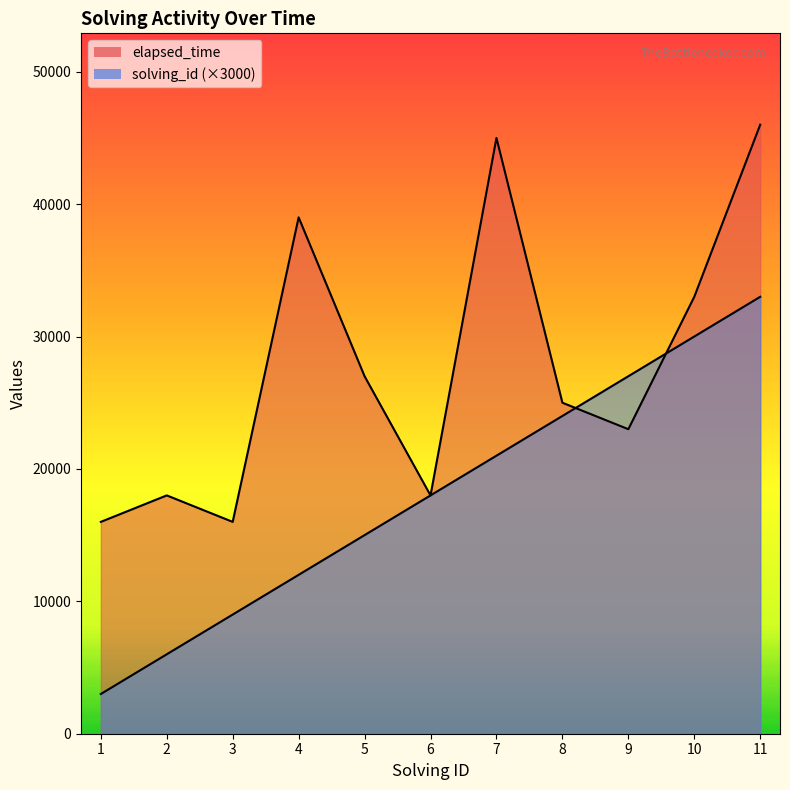

Between which two adjacent categories do solving_id and elapsed_time first intersect?

8 and 9